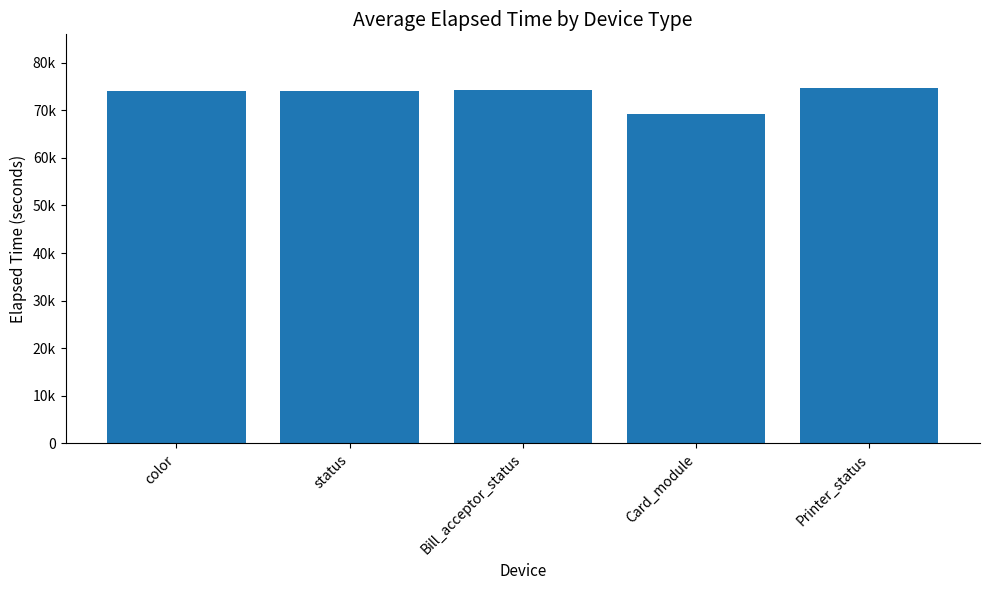

Does the chart contain any negative values?

No